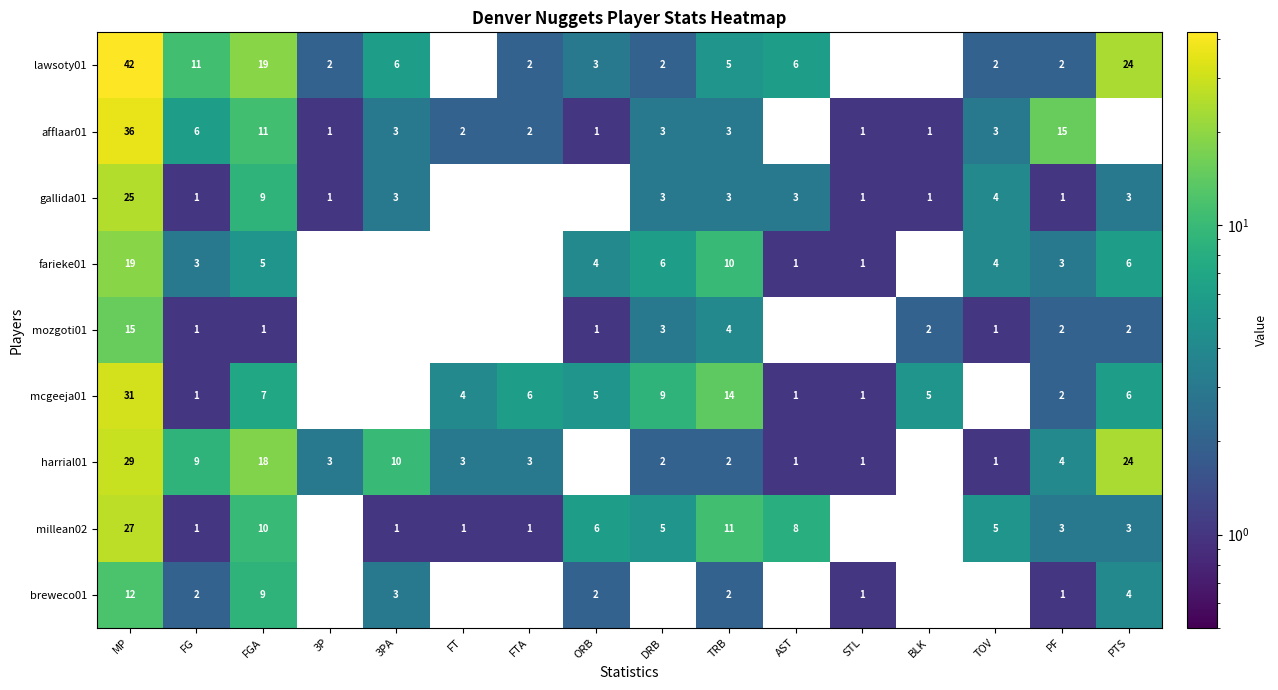

What is the spread (max minus min) of values at FG?

10